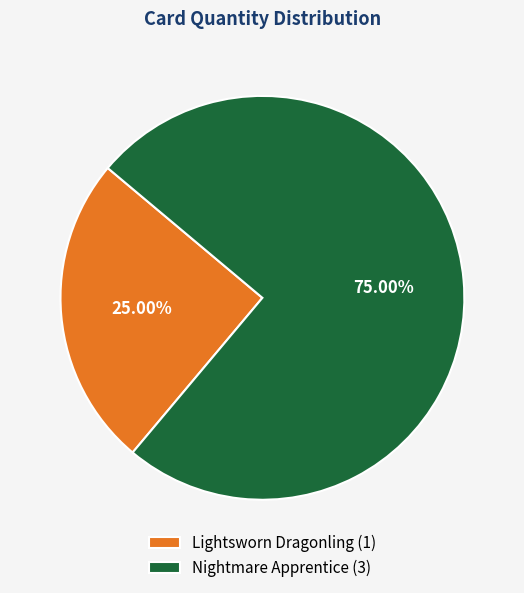

Between Nightmare Apprentice (3) and Lightsworn Dragonling (1), which is larger?

Nightmare Apprentice (3)